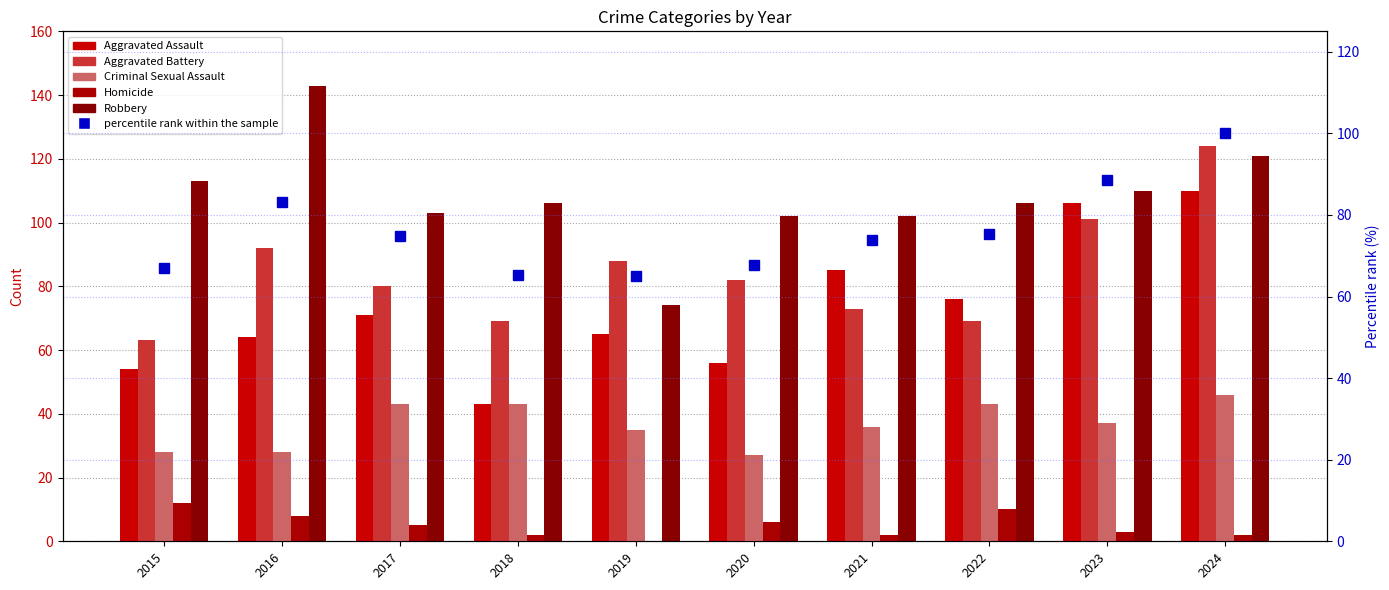

Which has a higher value, 2015 or 2020?

2020